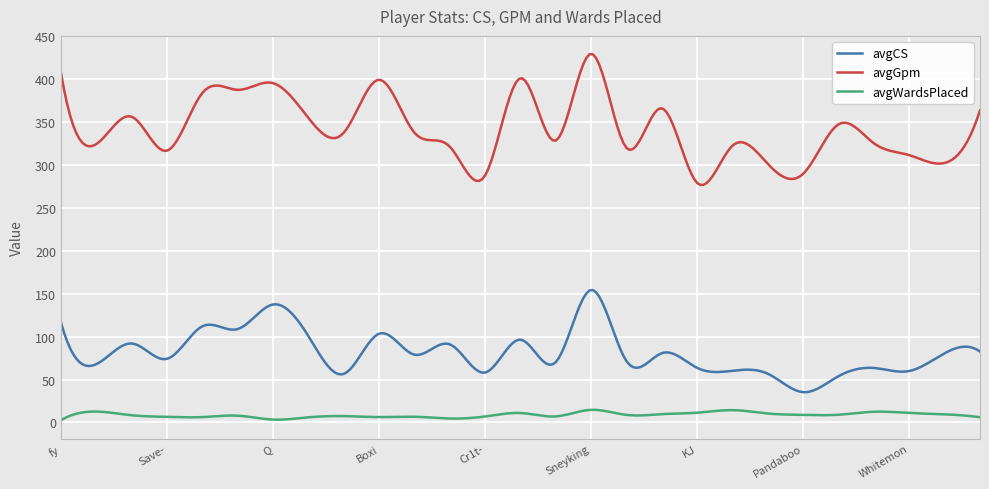

True or false: avgGpm and avgWardsPlaced intersect in this chart.

False